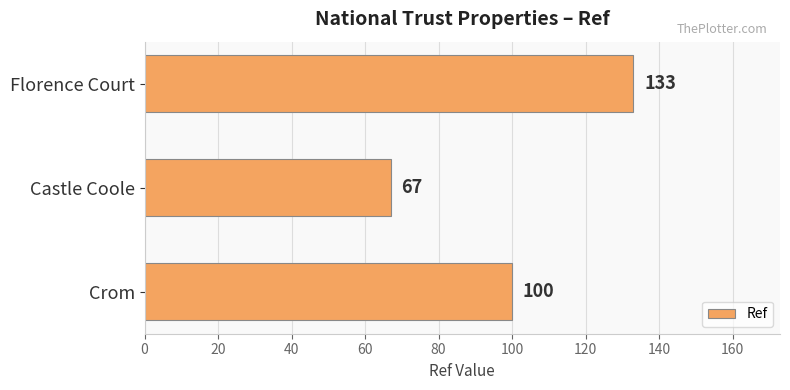

What is the smallest value displayed?

67